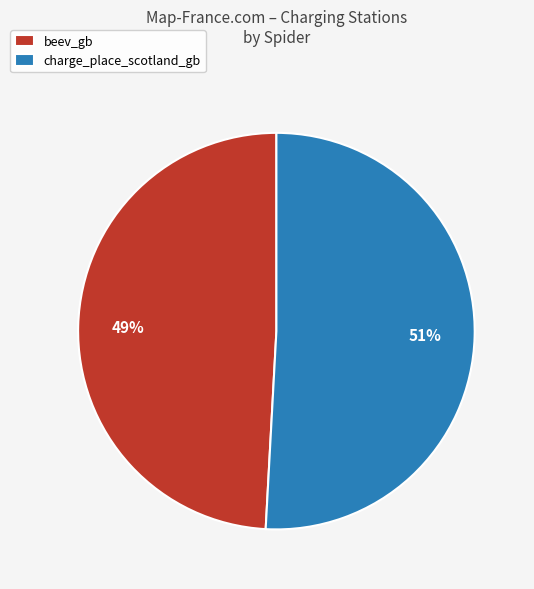

Between beev_gb and charge_place_scotland_gb, which is larger?

charge_place_scotland_gb